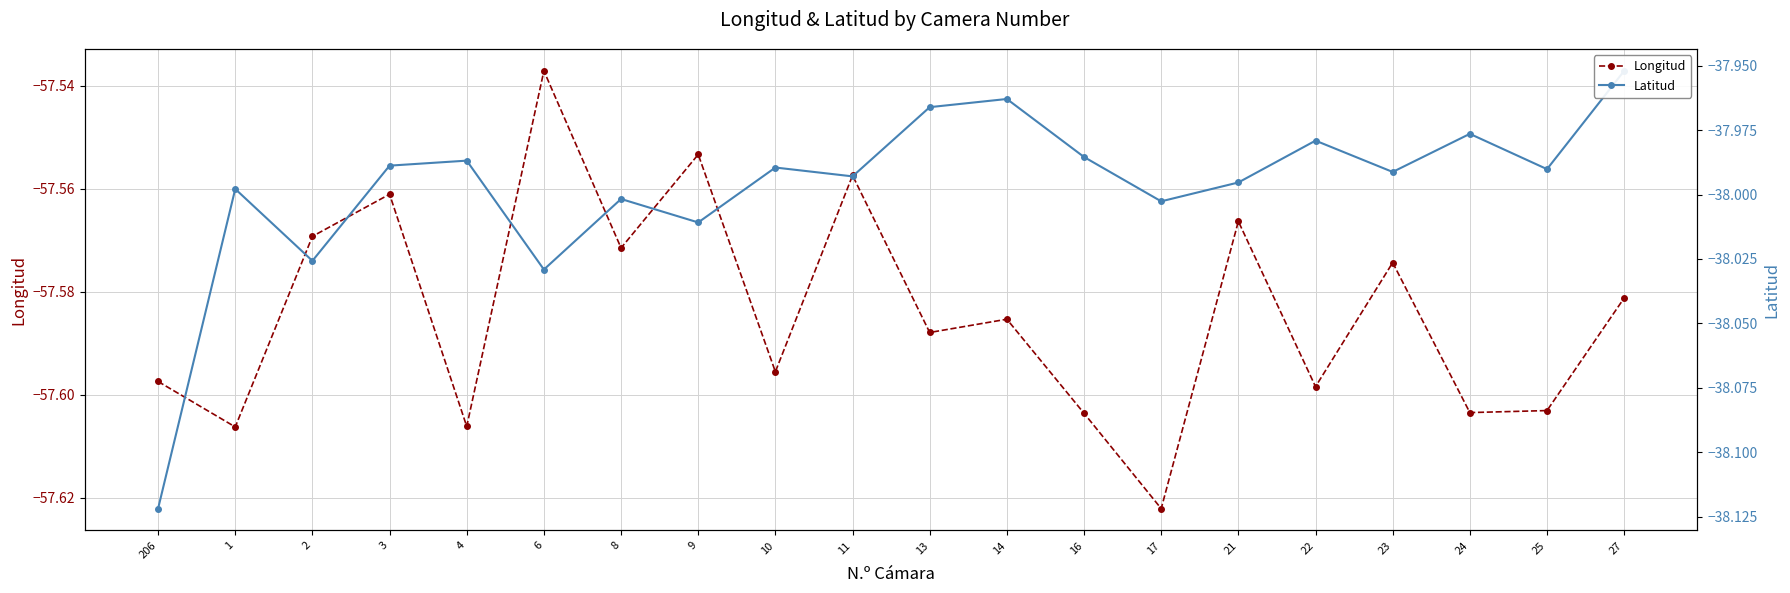

At which label does Latitud reach its peak?

27